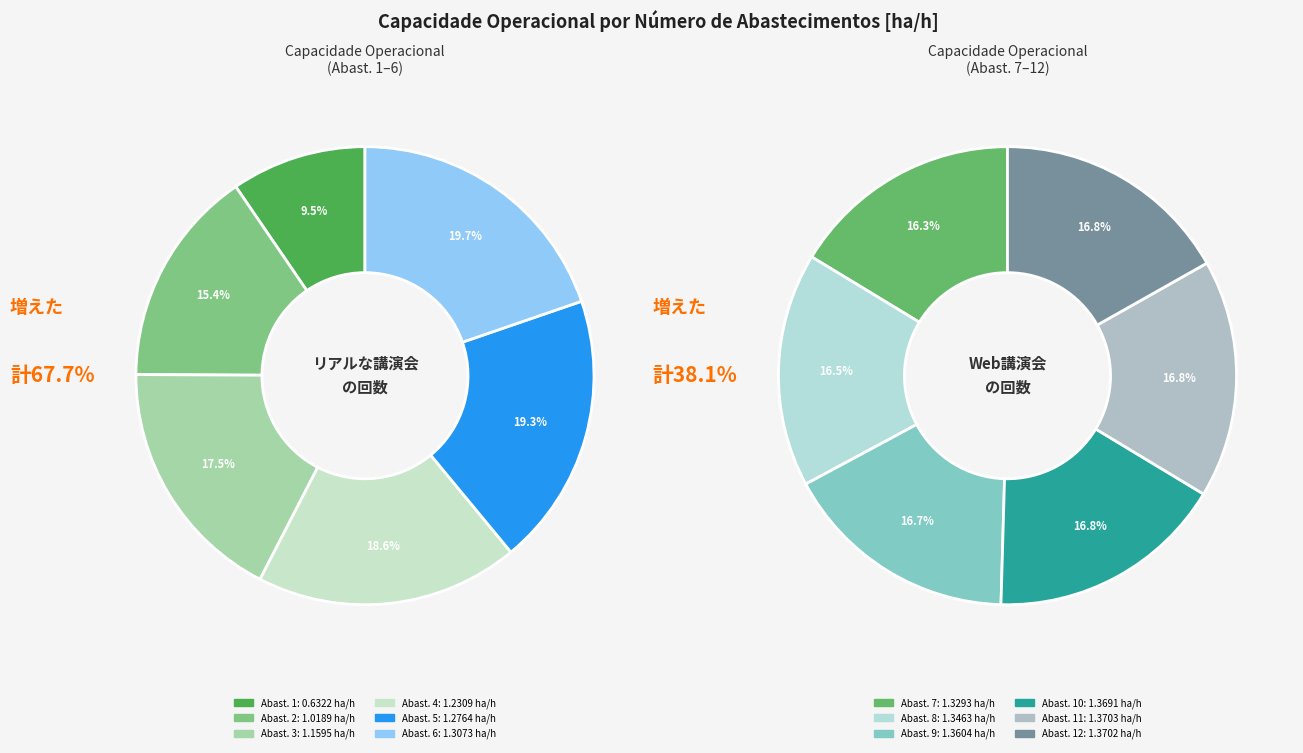

What is the smallest slice in the pie chart?

1